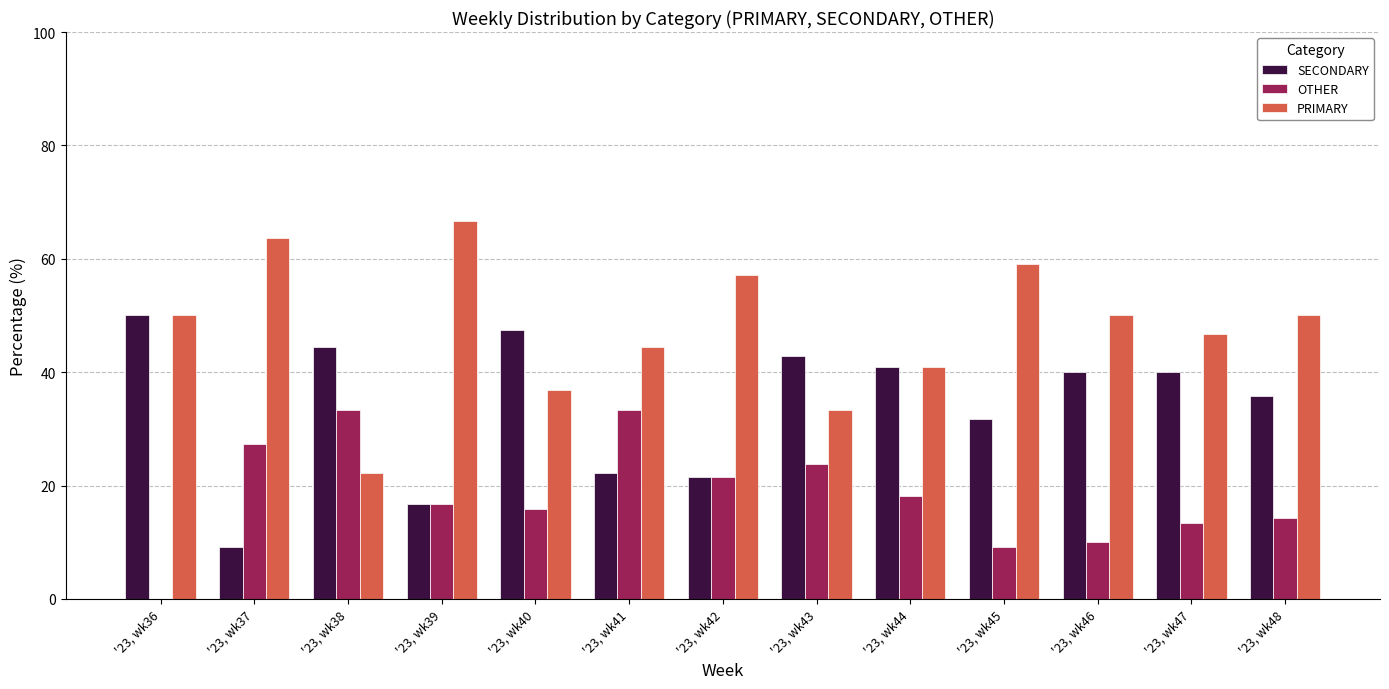

Is the value of SECONDARY at '23, wk39 greater than the value of PRIMARY at '23, wk40?

No